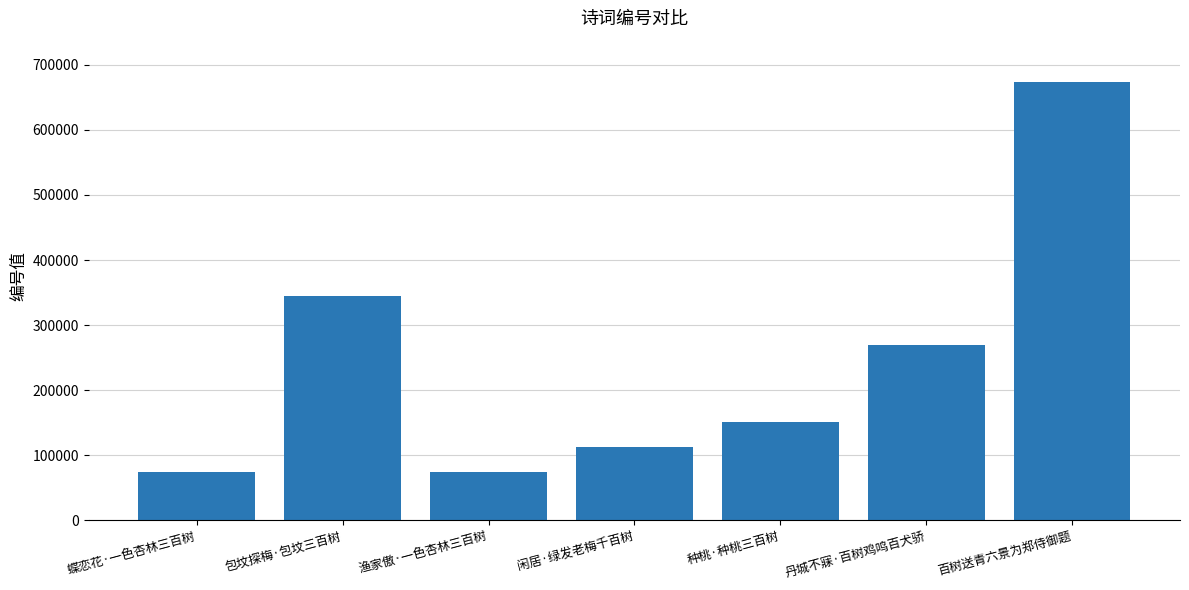

What is the average value?

242515